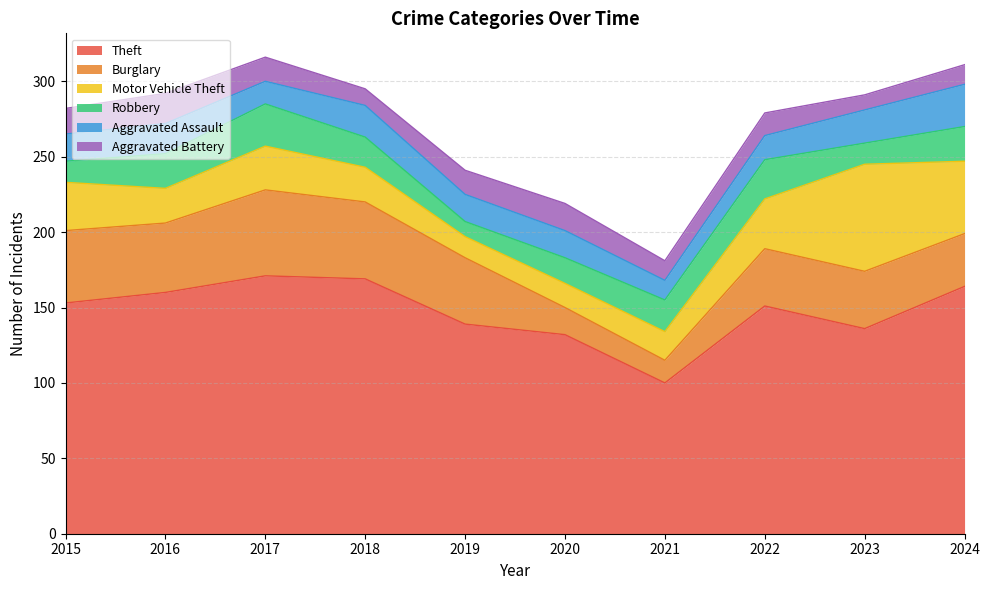

True or false: Aggravated Battery and Aggravated Assault intersect in this chart.

True